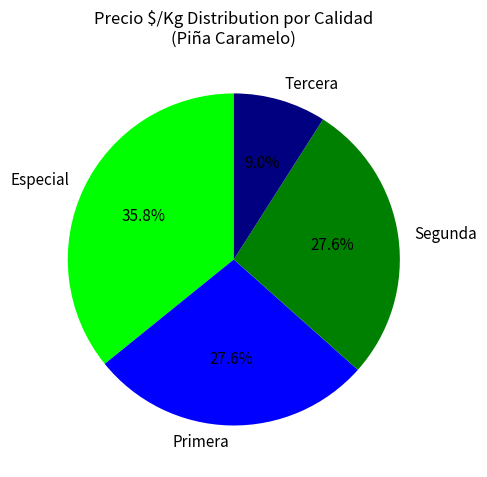

Is there any slice that represents more than half of the pie?

No